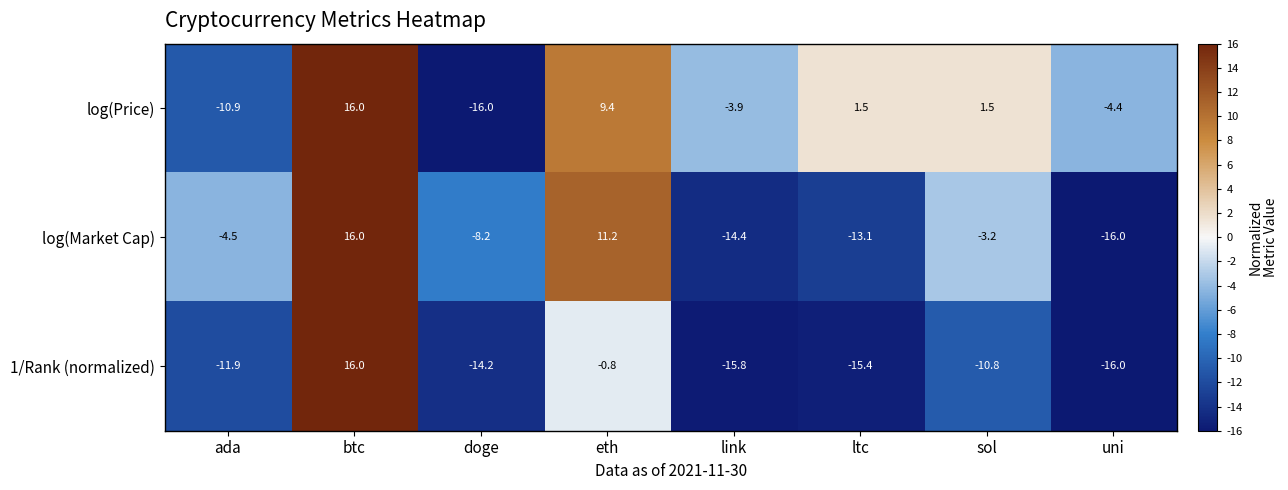

What is the maximum value shown in the chart?

16.0